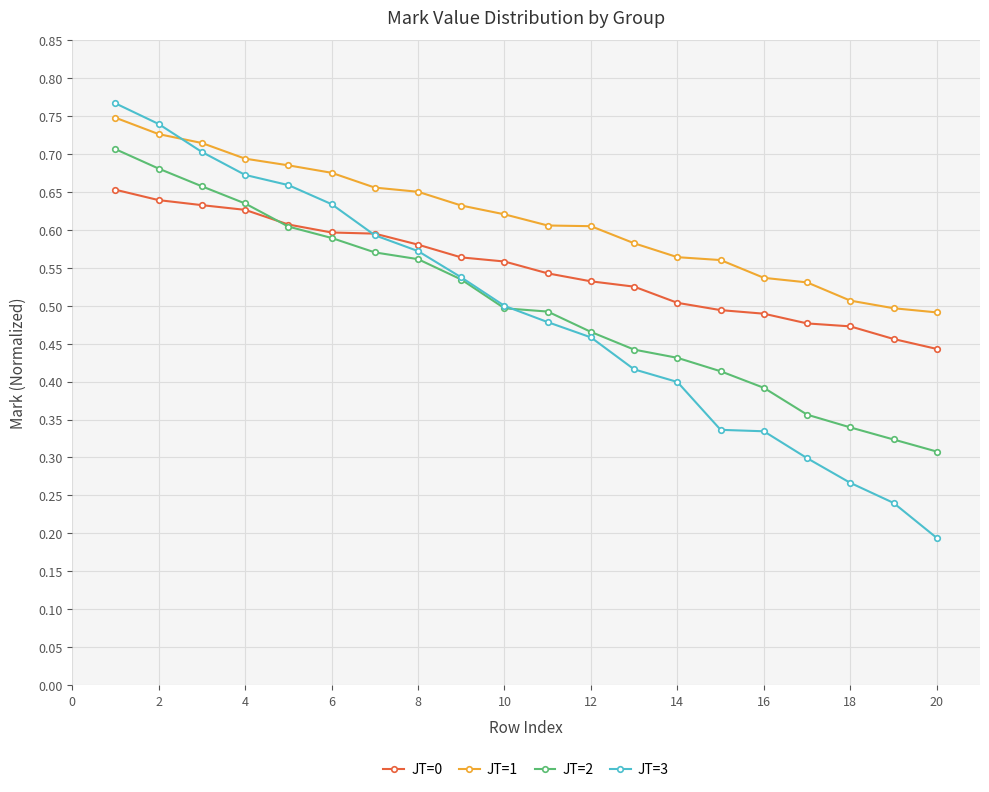

True or false: JT=1 and JT=2 intersect in this chart.

False